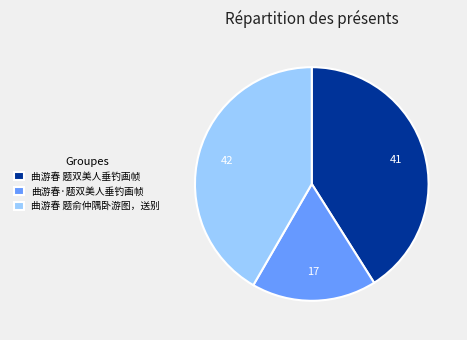

Does 曲游春 题俞仲隅卧游图，送别 represent more than half of the total?

No